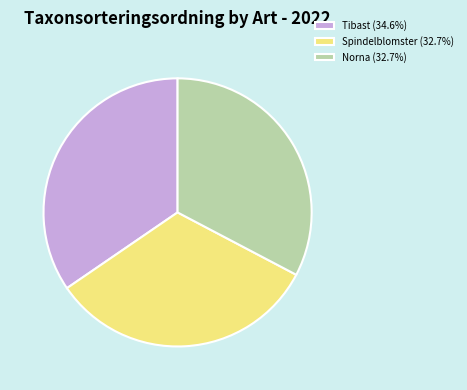

Approximately how many times larger is the value at Norna (32.7%) compared to Spindelblomster (32.7%)?

1.0